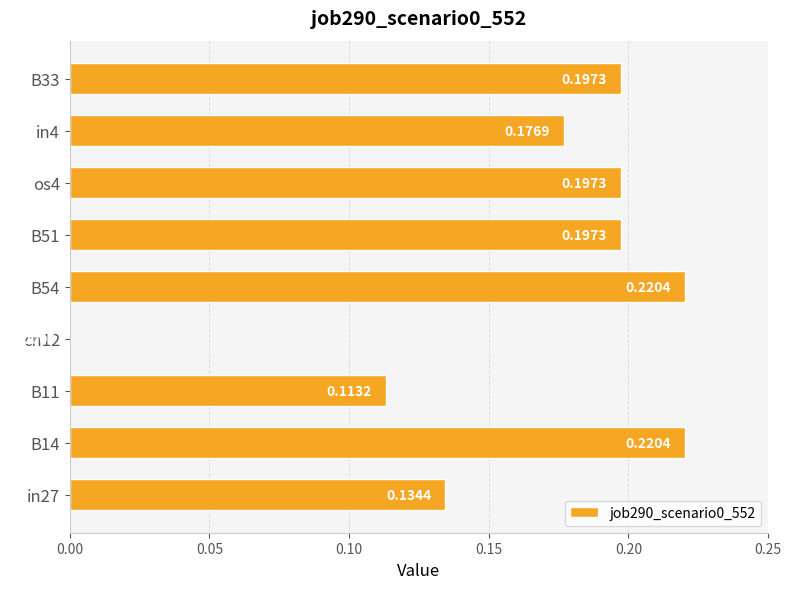

What is the sum of all values?

1.5